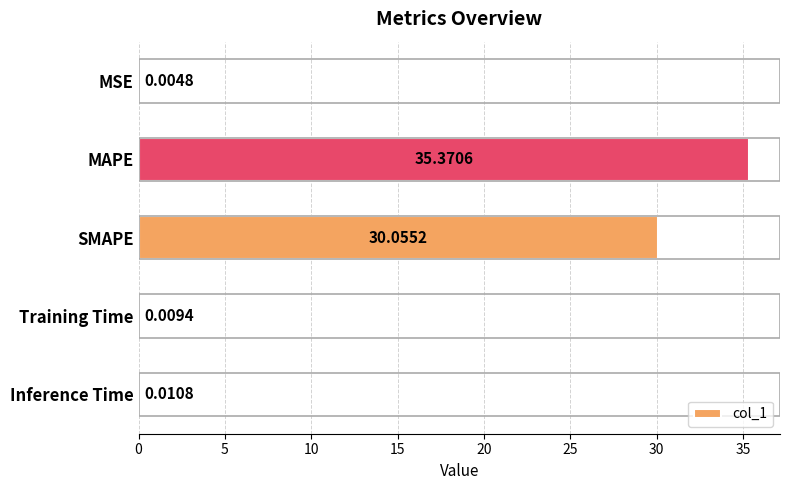

What is the change in value from MAPE to Training Time?

-35.4